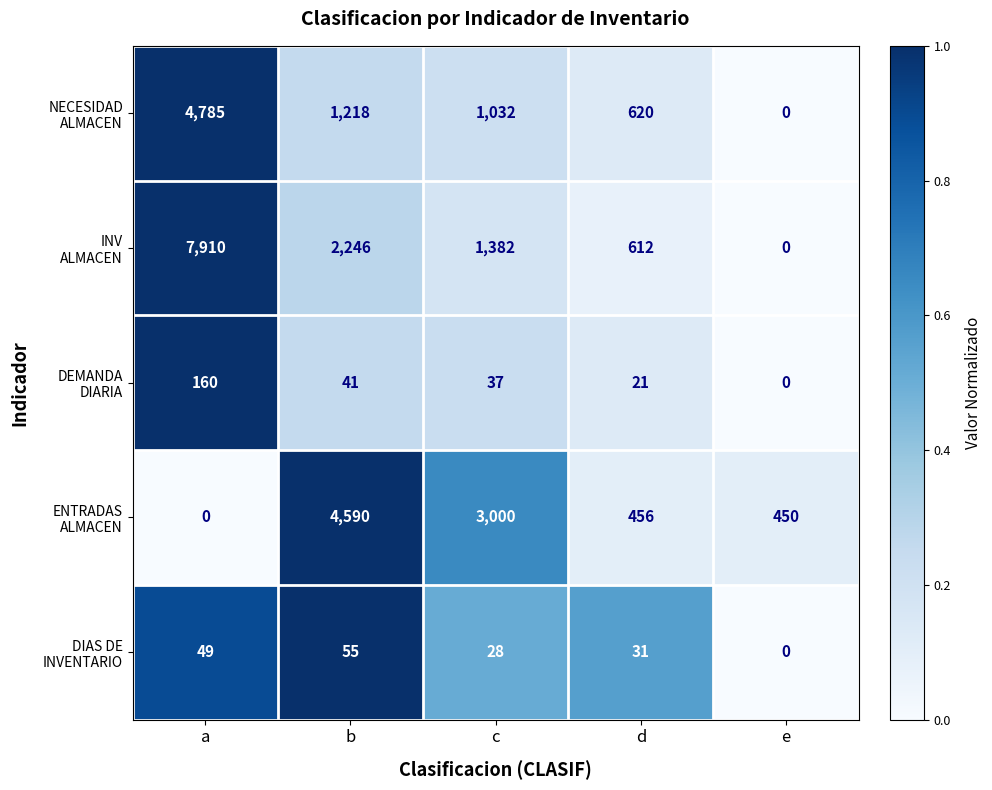

What is the spread (max minus min) of values at b?

4549